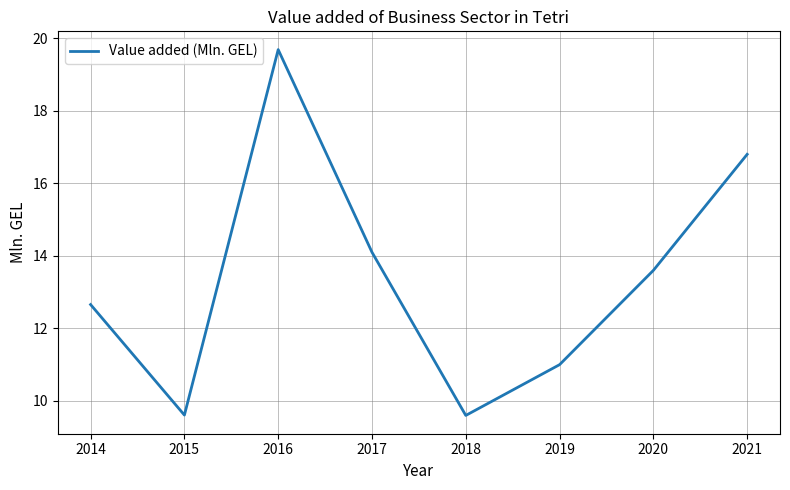

What is the change in value from 2020 to 2021?

+3.2